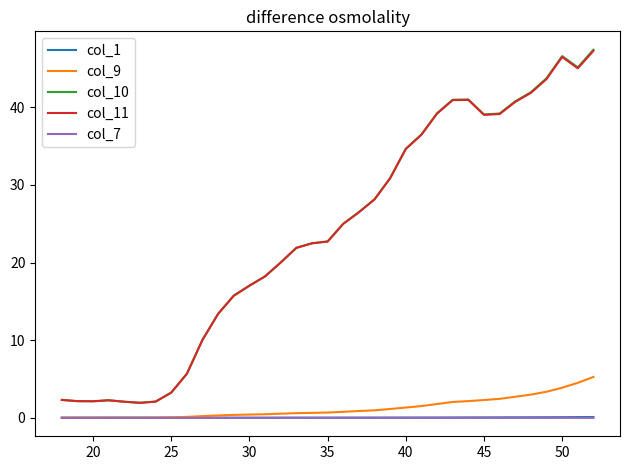

What is the minimum value for col_10?

1.9